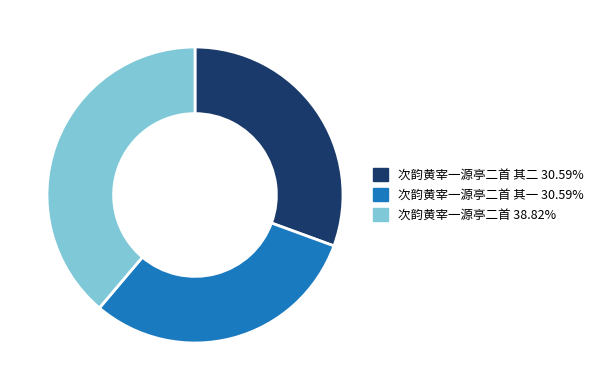

Is there any slice that represents more than half of the pie?

No